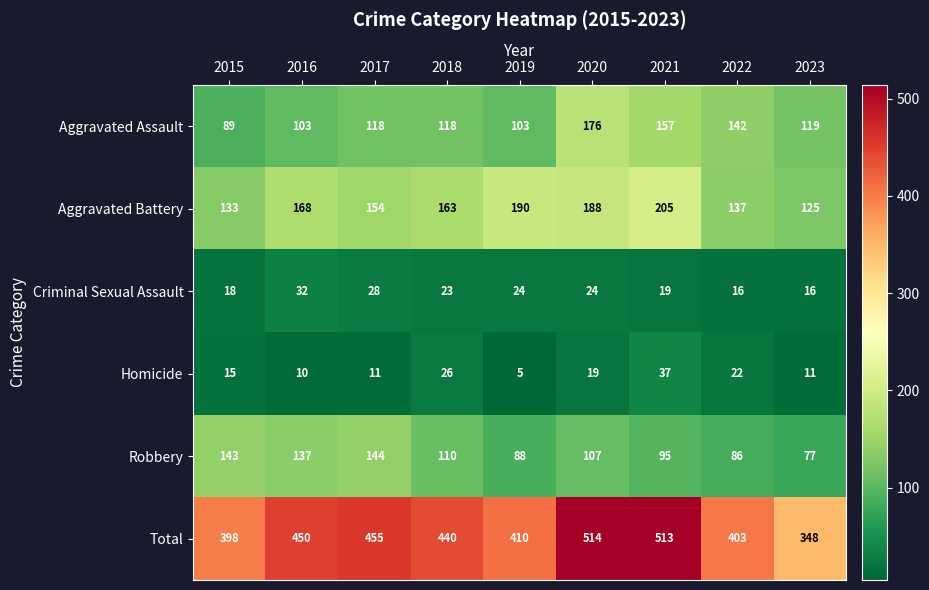

What is the difference between the second highest and minimum values in the Aggravated Assault series?

68